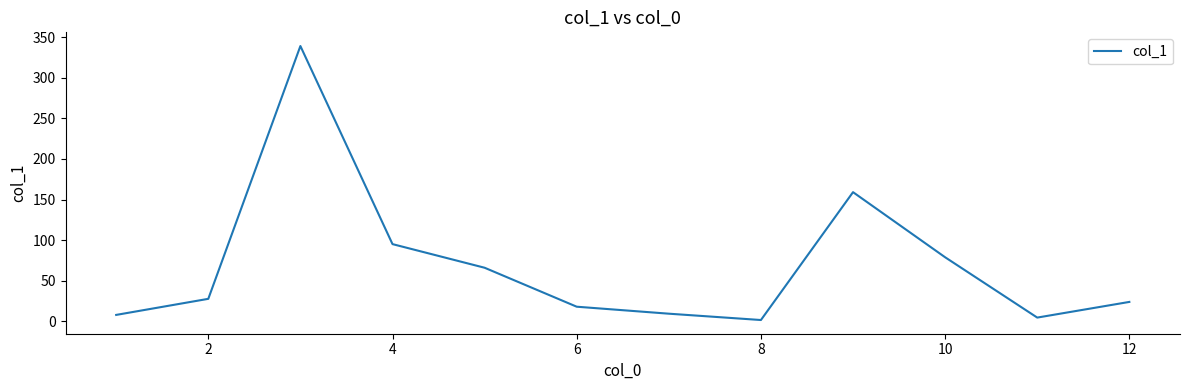

What is the greatest value displayed?

339.1